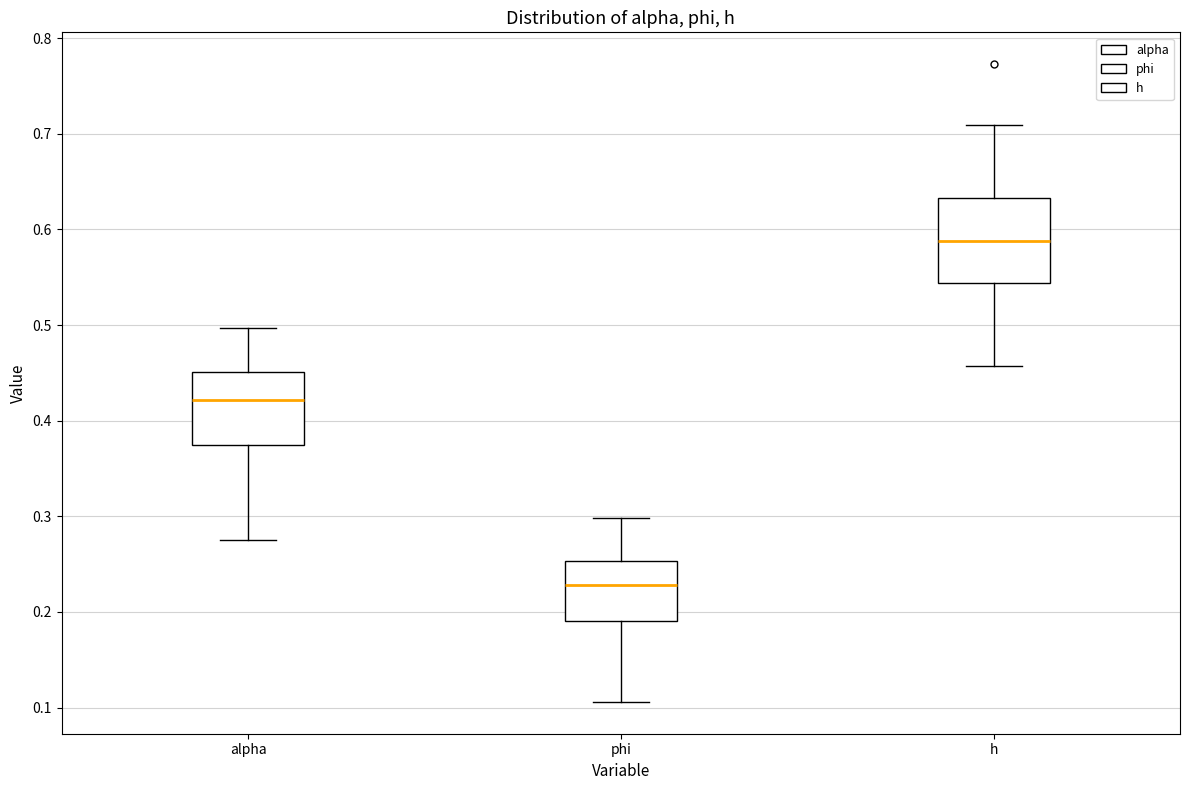

Which box's median line is the highest?

h